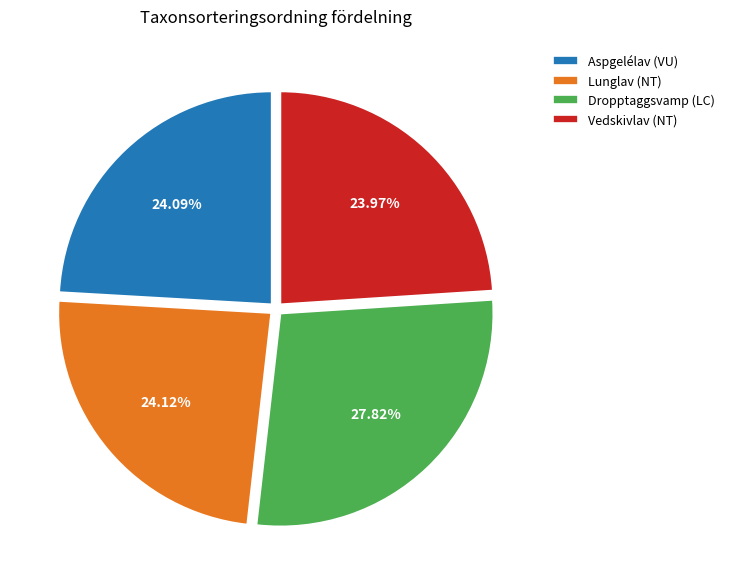

What is the largest slice in the pie chart?

Dropptaggsvamp (LC)